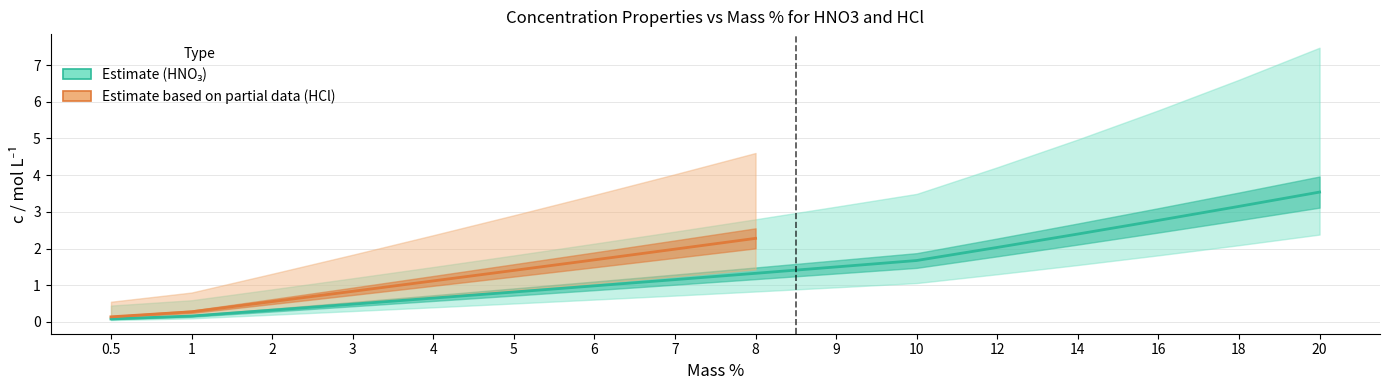

Which series has the widest spread of values?

HNO3_m